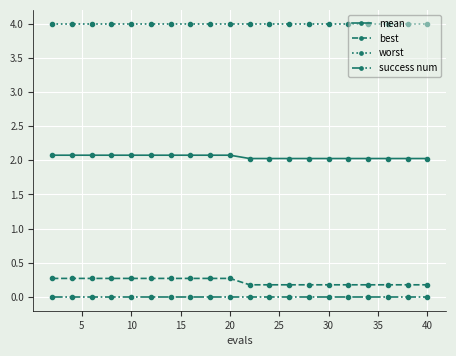

Does the chart have visible grid lines?

Yes